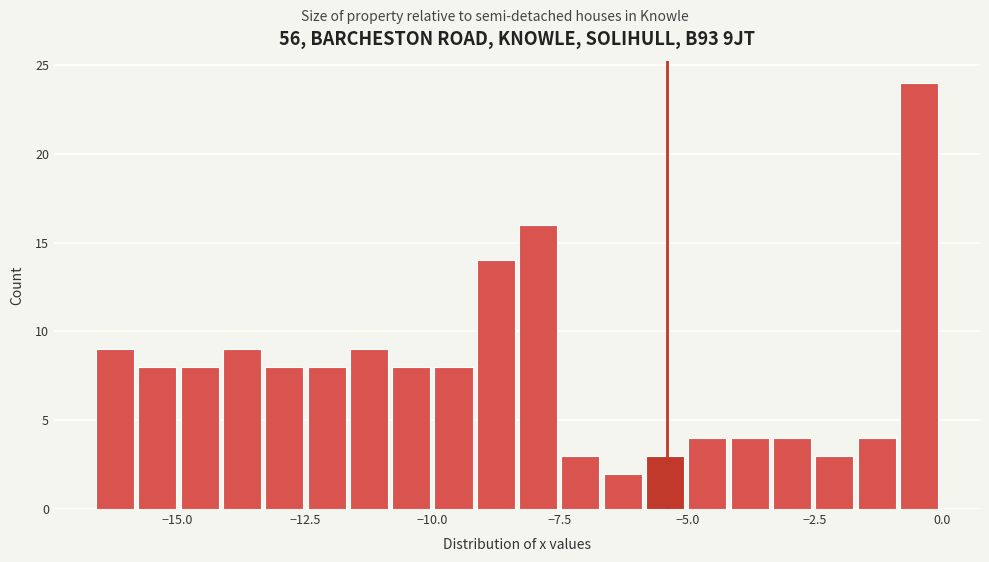

Read against the x-axis, roughly where is the centre of the tallest bar?

-0.5